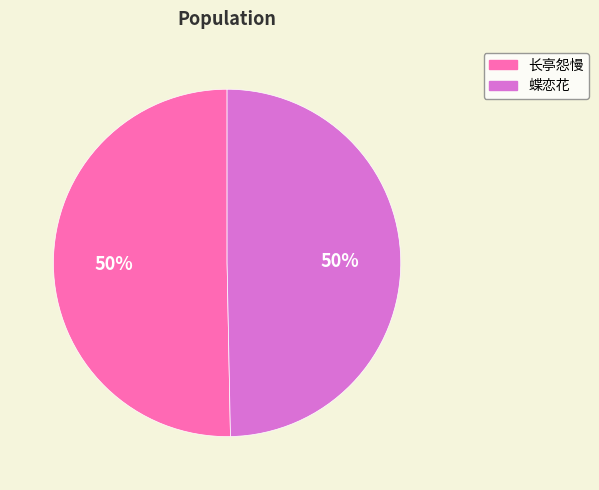

Count the number of slices in the pie.

2